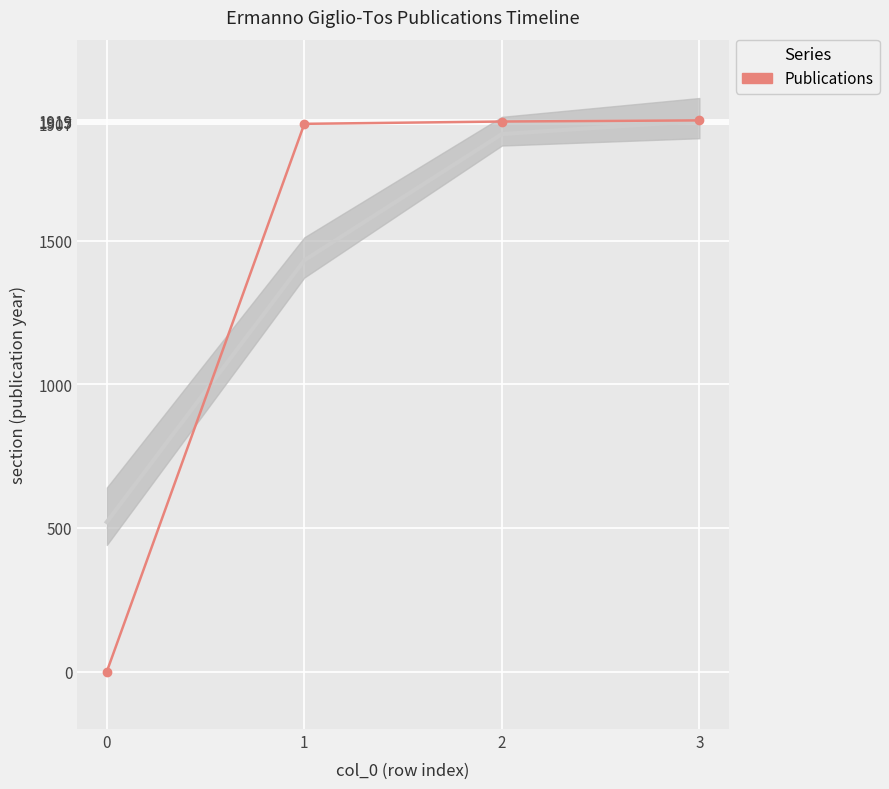

Rank the categories by value from lowest to highest.

0, 1, 2, 3